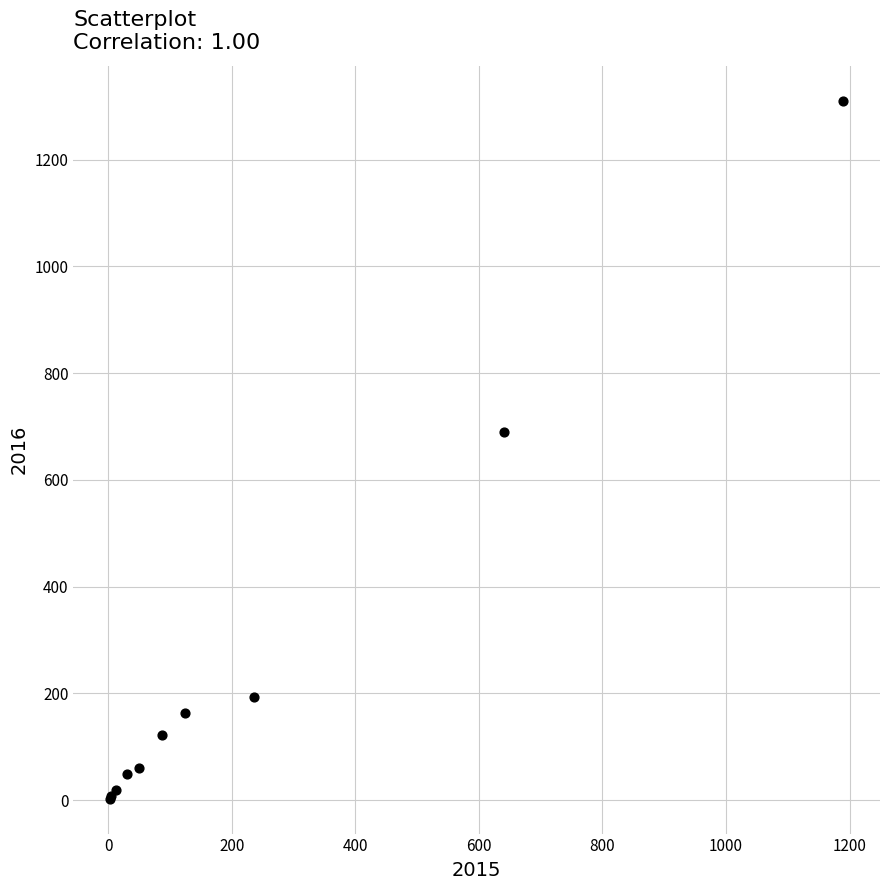

What Y value in the scatter plot is closest to 656?

689